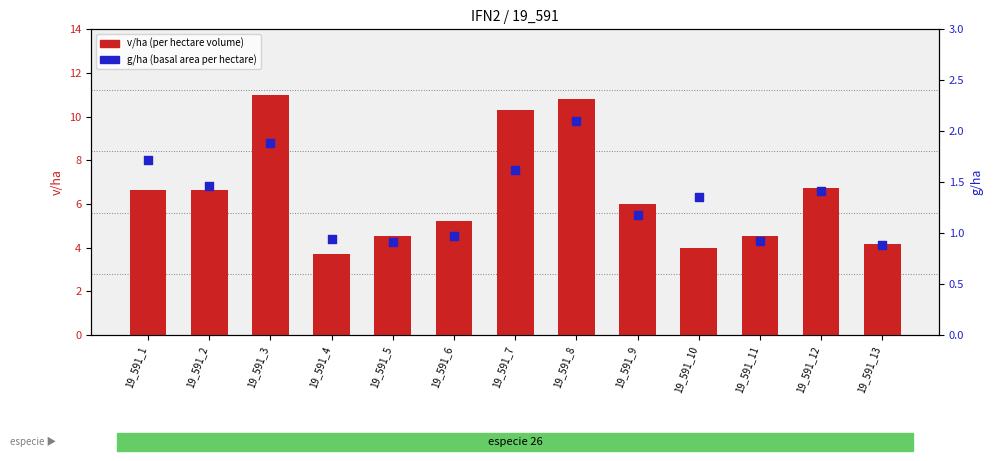

Which series contains the highest Y value?

v/ha